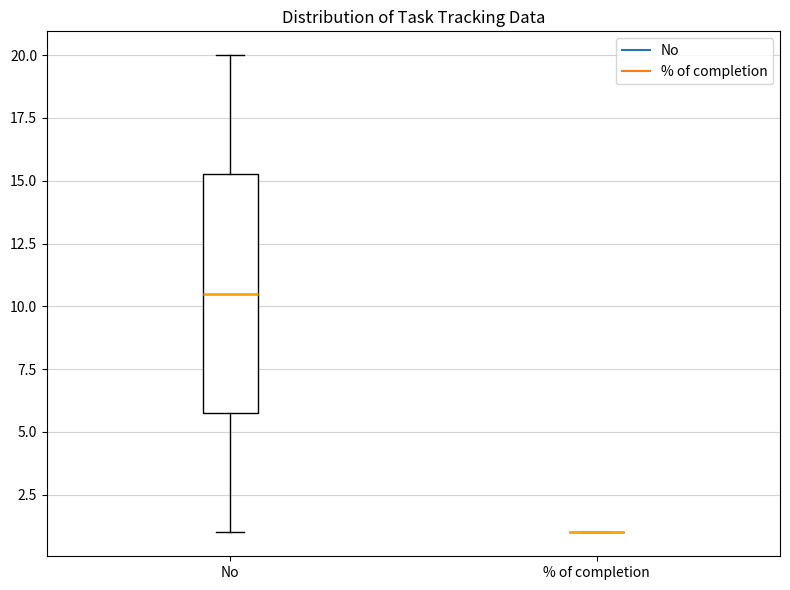

Which box is the tallest, from its lower edge to its upper edge?

No